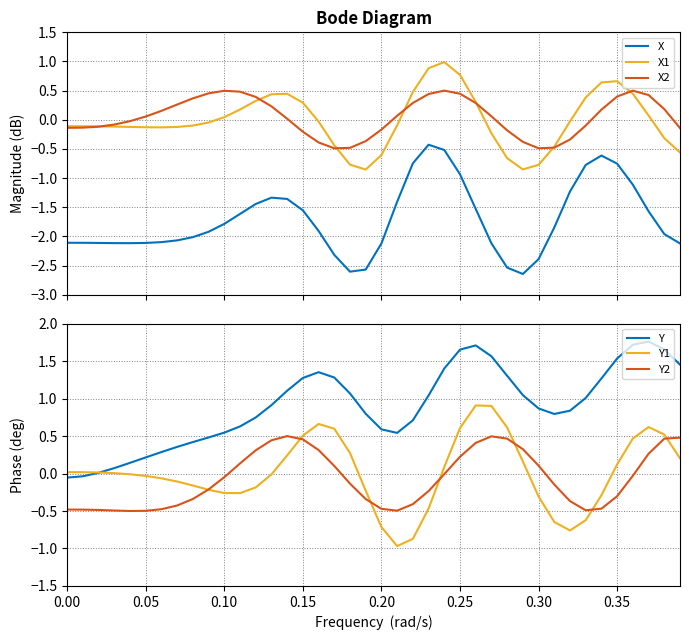

How many values in the Y2 series are below 0?

24